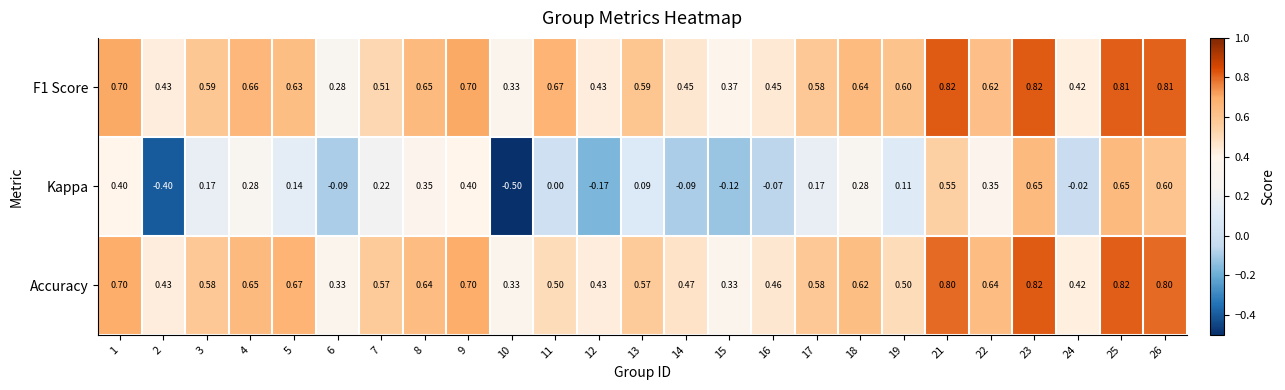

Which series has the largest total across all categories?

F1 Score